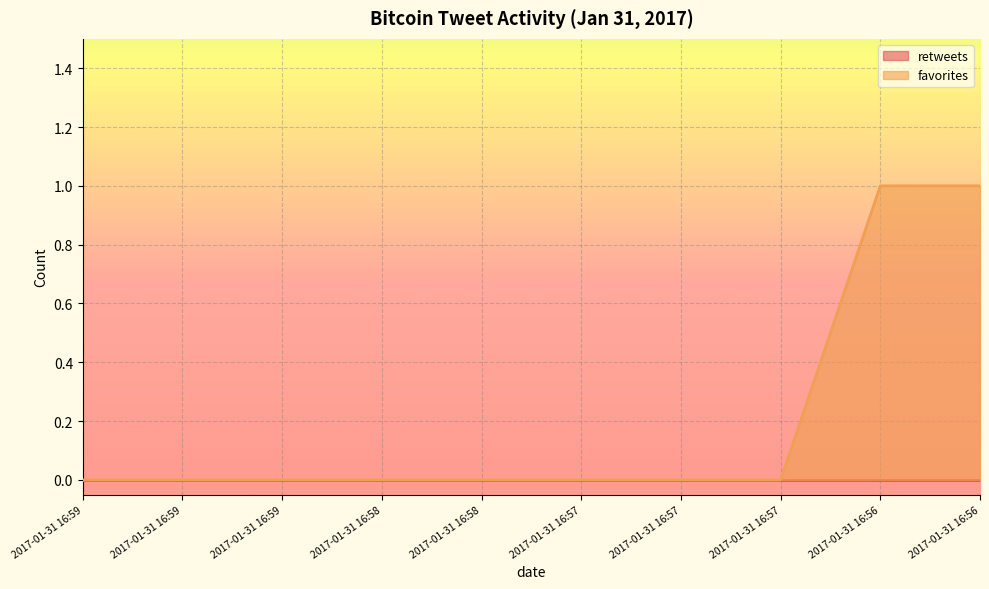

Which label corresponds to the largest value in the chart?

2017-01-31 16:56